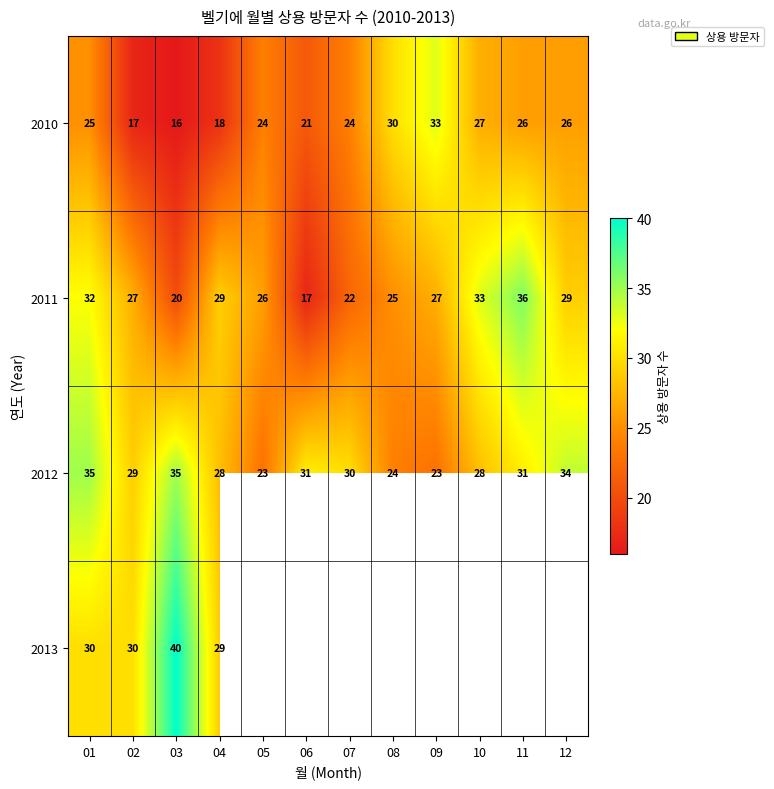

Which category has the highest value in the 2011 series?

11